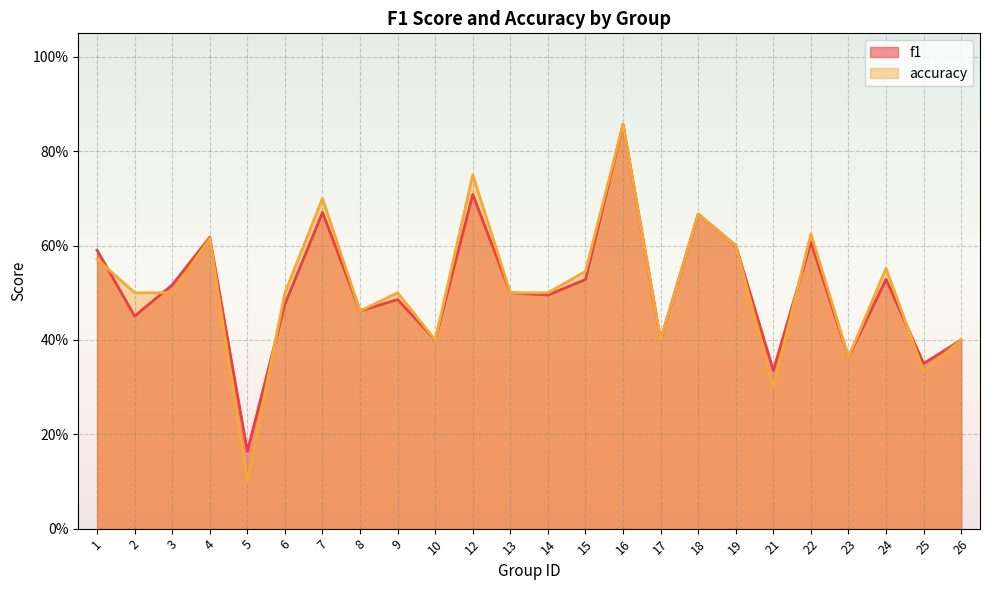

Rank the series by their average value, from lowest to highest.

f1, accuracy